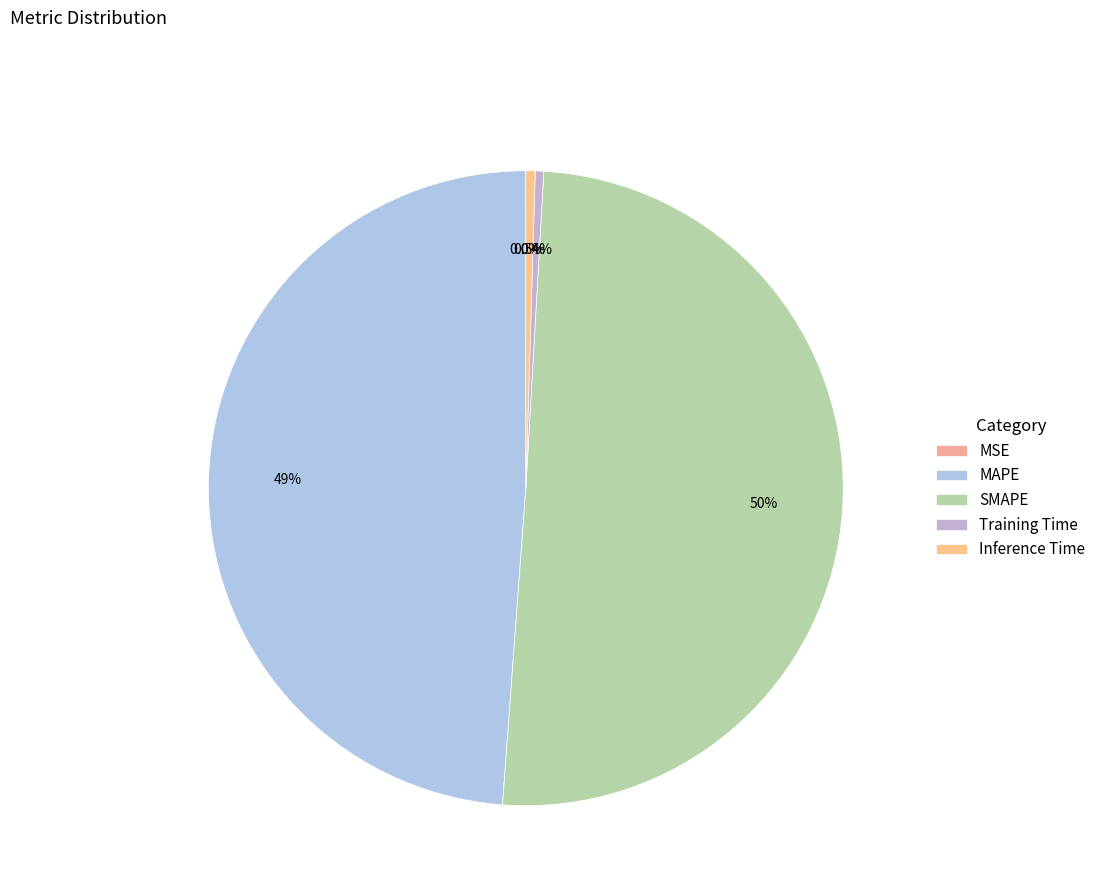

The Training Time slice represents 9% of the pie. True or false?

False